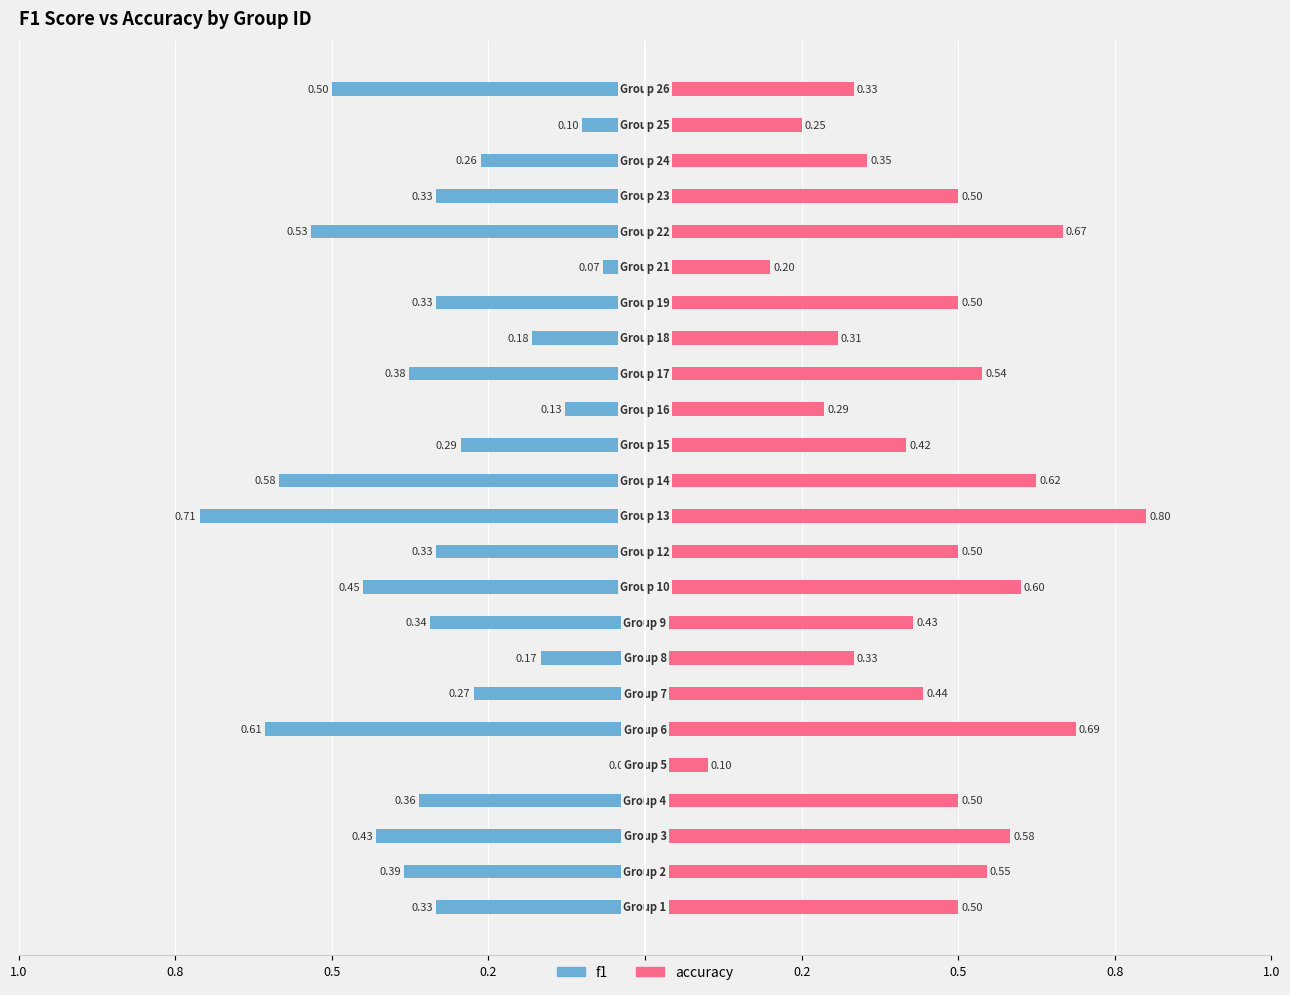

Which series has the largest range (max minus min)?

accuracy